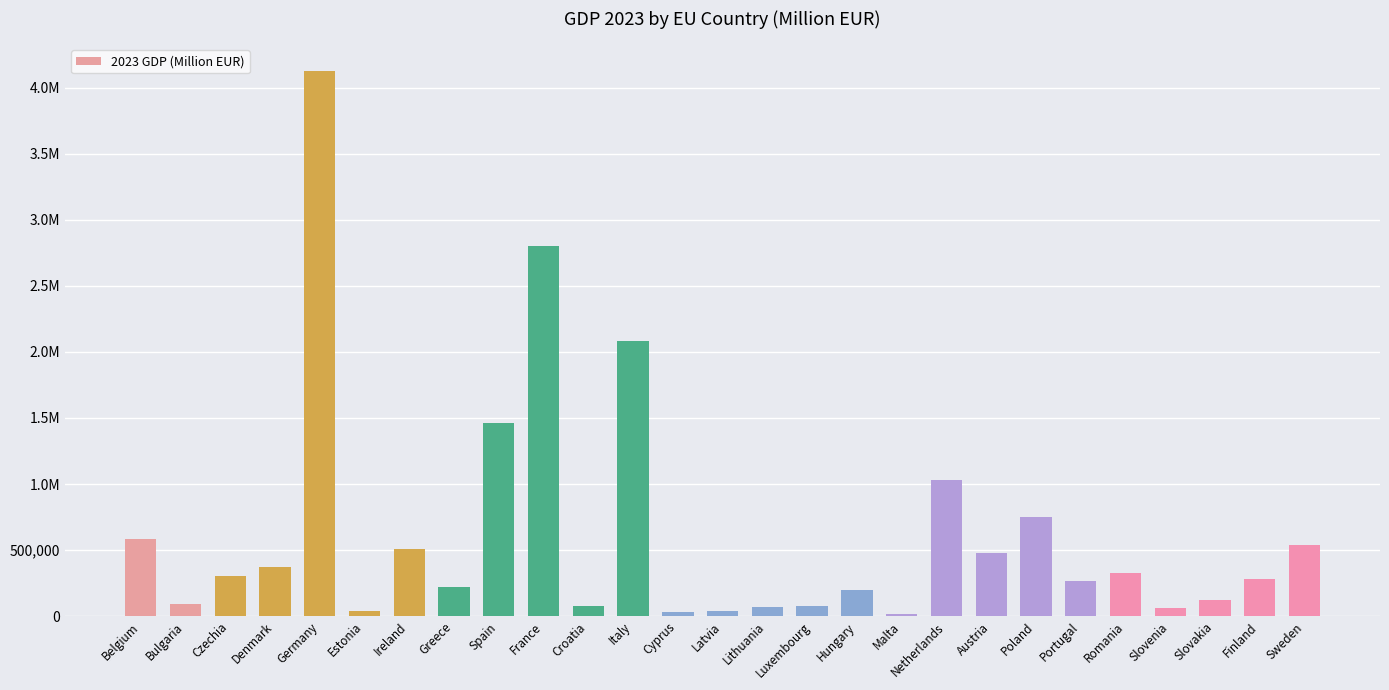

How many bars are there in total?

27